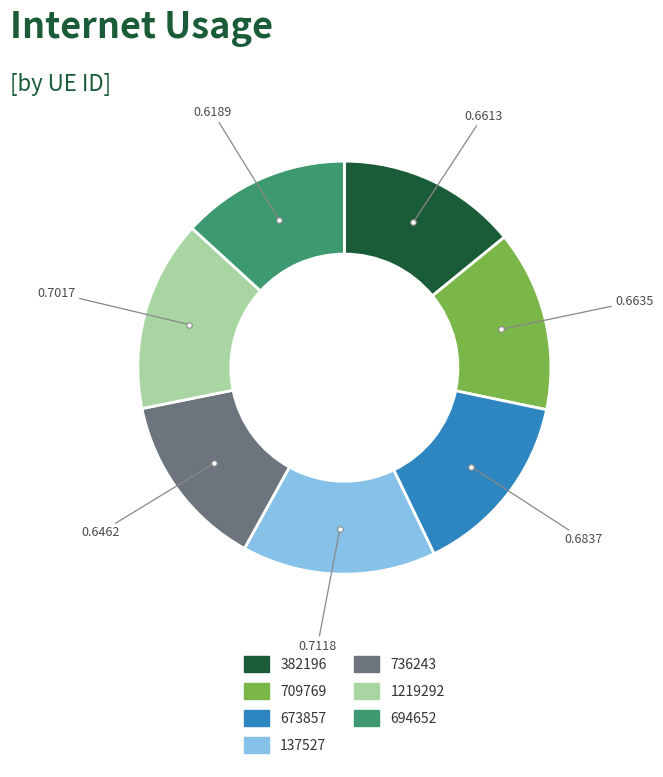

True or false: 1219292 accounts for 28% of the total.

False